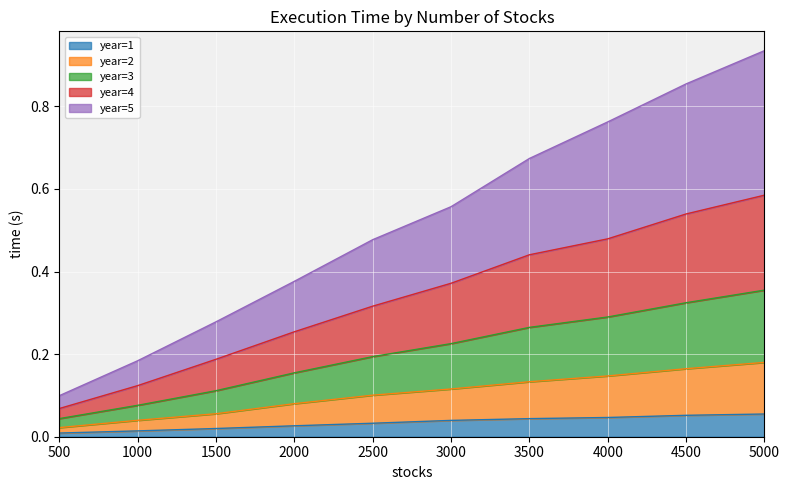

What are all the series names shown in the legend?

year=1, year=2, year=3, year=4, year=5